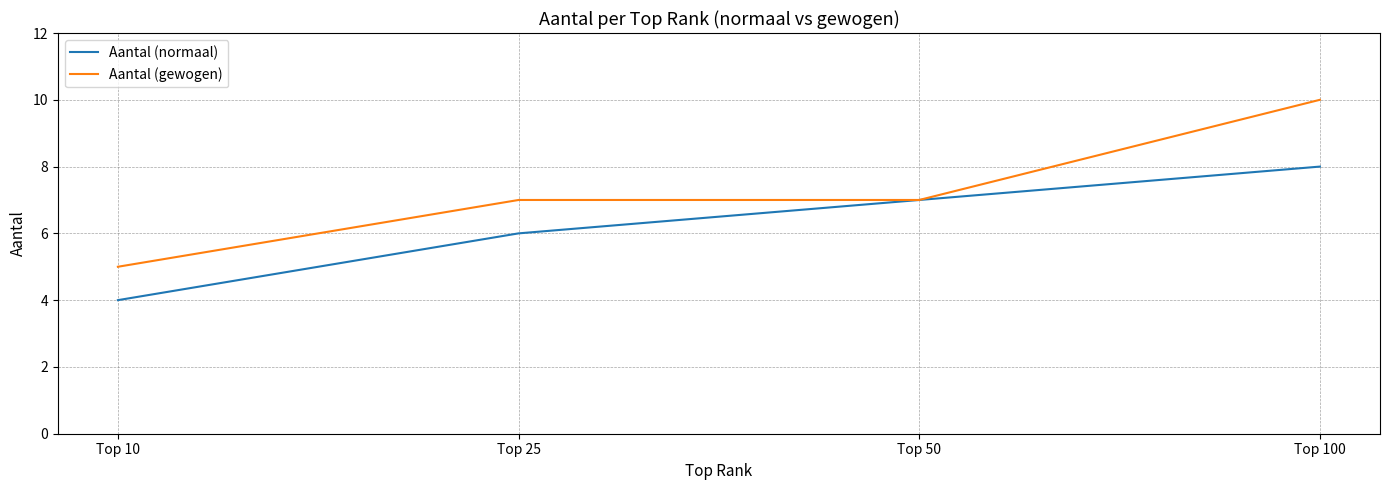

True or false: Aantal (normaal) has more than 1 interior local peaks.

False